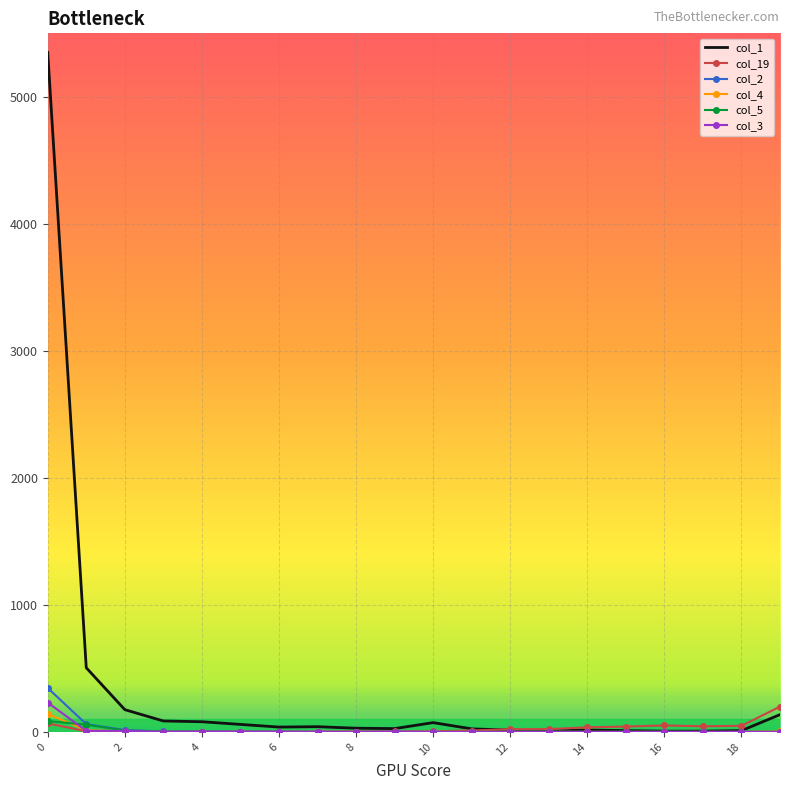

What is the average value of the col_4 series?

9